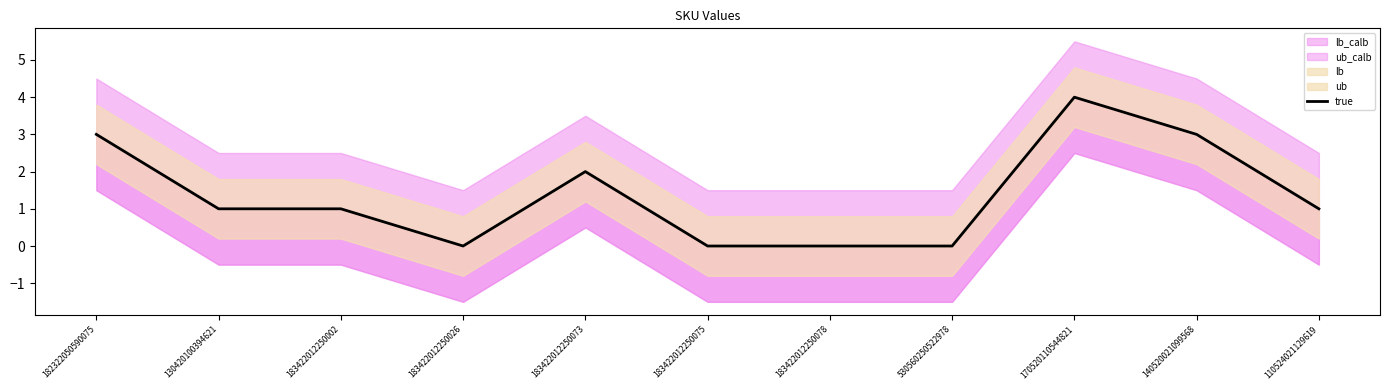

What is the difference between the maximum and minimum values?

4